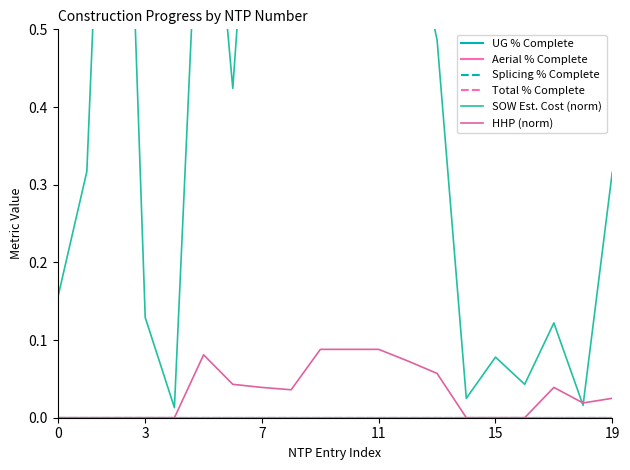

Is the value of Aerial % Complete at 11 greater than the value of Splicing % Complete at 19?

No